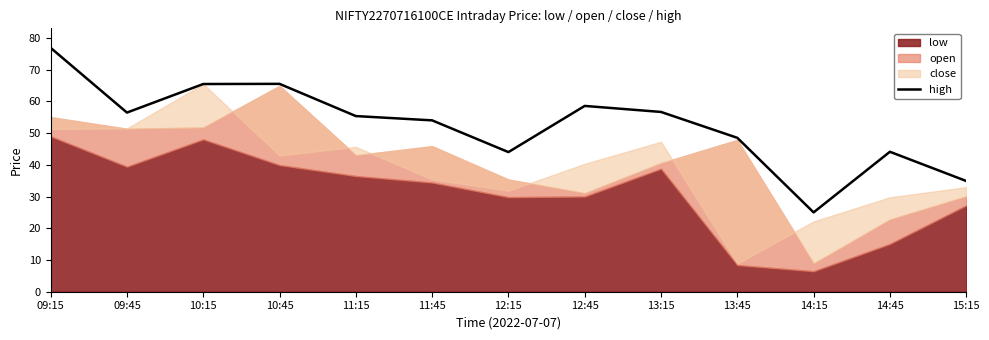

True or false: there are more than 1 points higher than both neighbors.

True